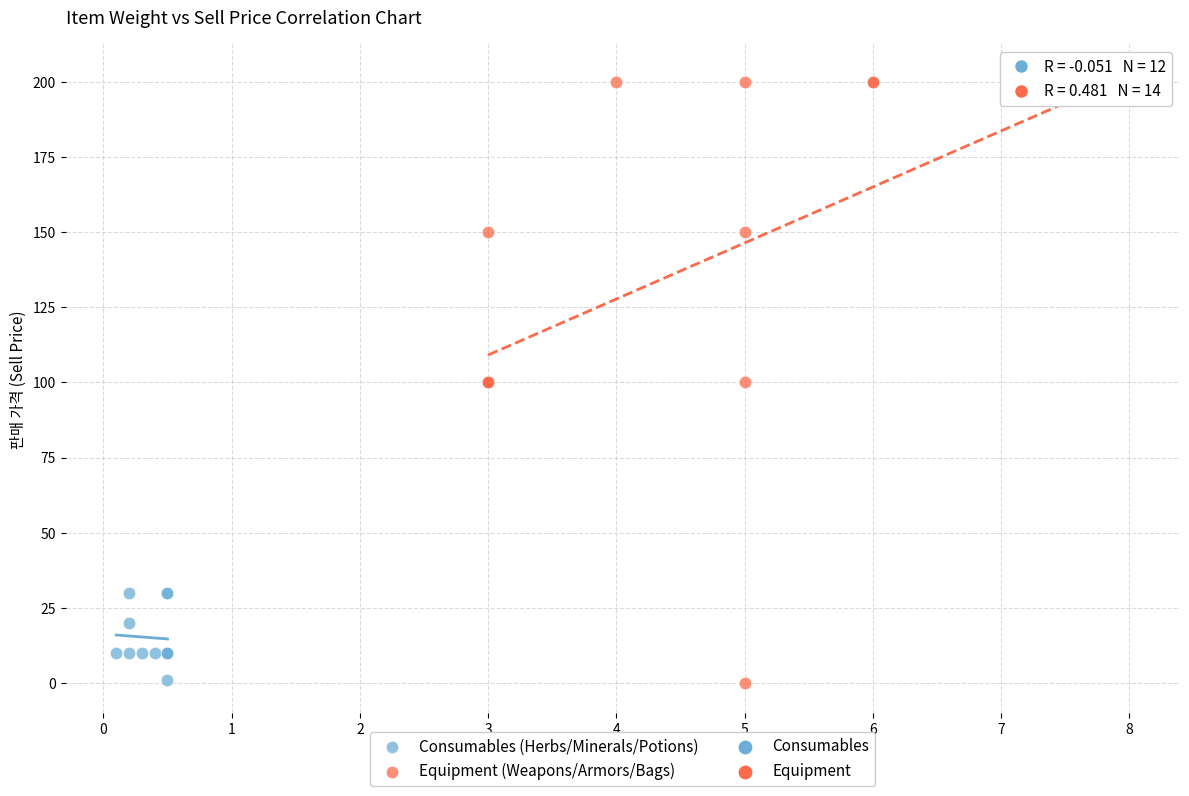

Which series reaches the maximum Y coordinate?

Equipment (Weapons/Armors/Bags)